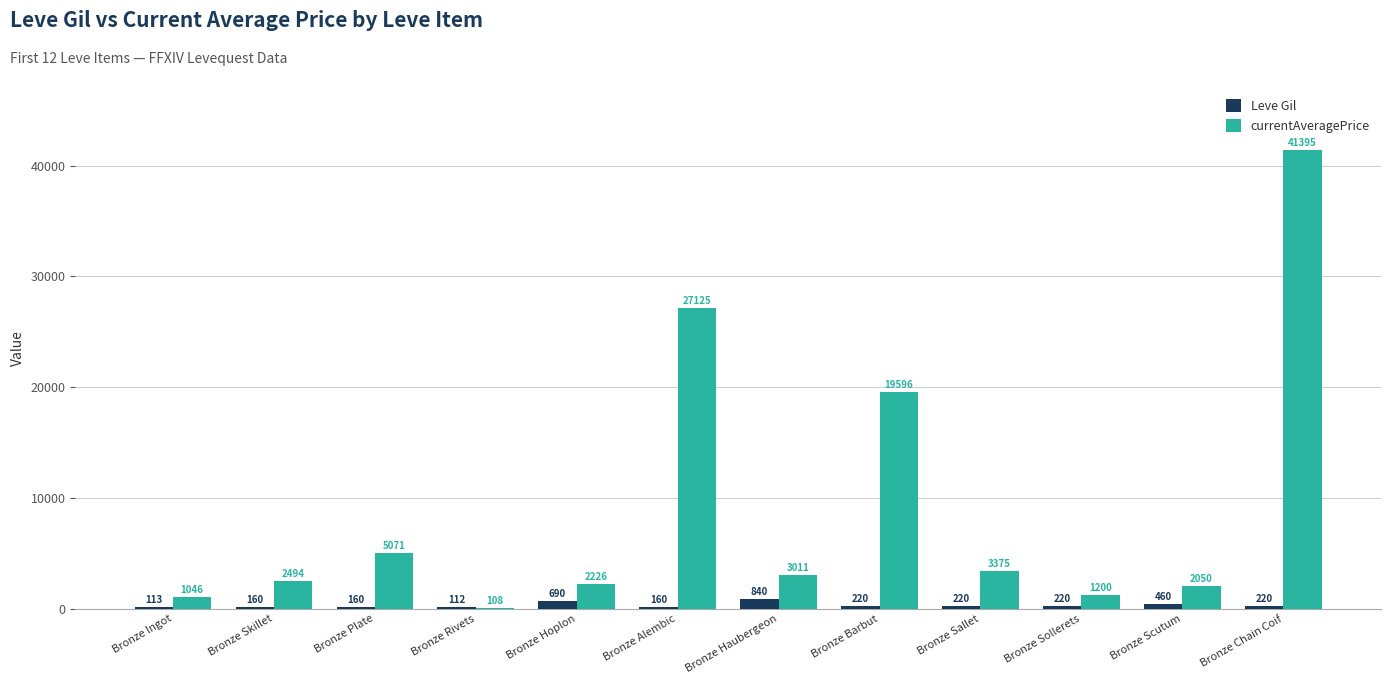

Which series has the largest total across all categories?

currentAveragePrice